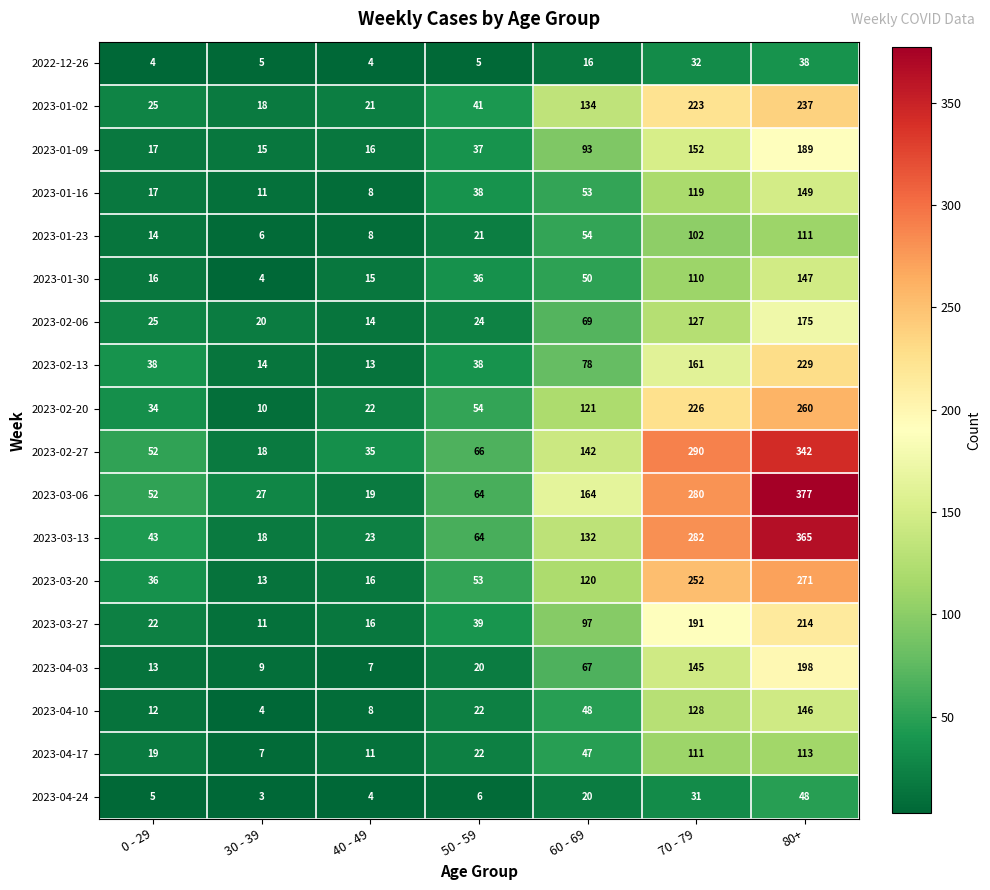

The 2023-01-23 series shows 14 at 0 - 29. True or false?

True